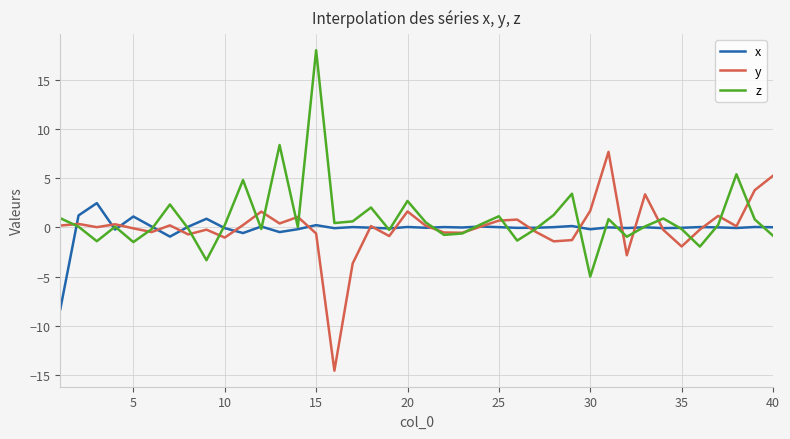

In z, how many points are lower than both neighbors (excluding endpoints)?

12